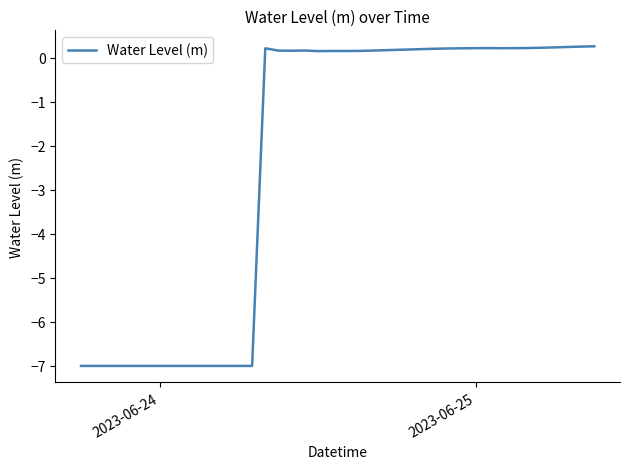

What is the greatest value displayed?

0.3